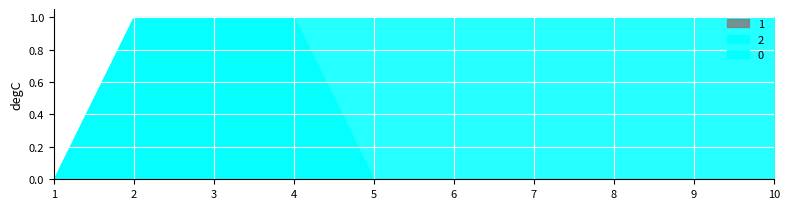

What is the greatest value displayed?

1